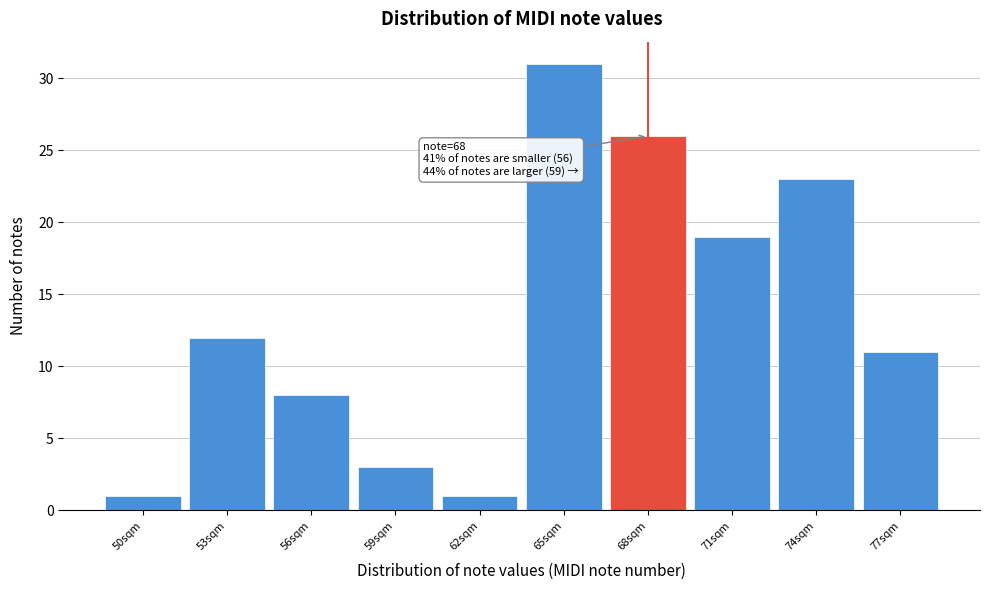

Over which range of the x-axis is the bar tallest?

63.5 to 66.5